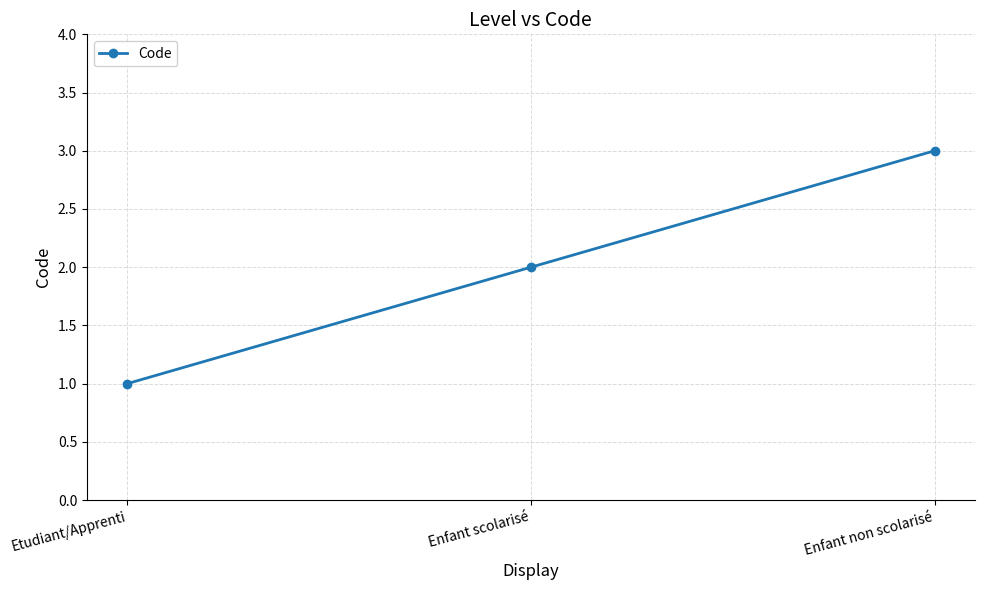

Read the value at Etudiant/Apprenti.

1